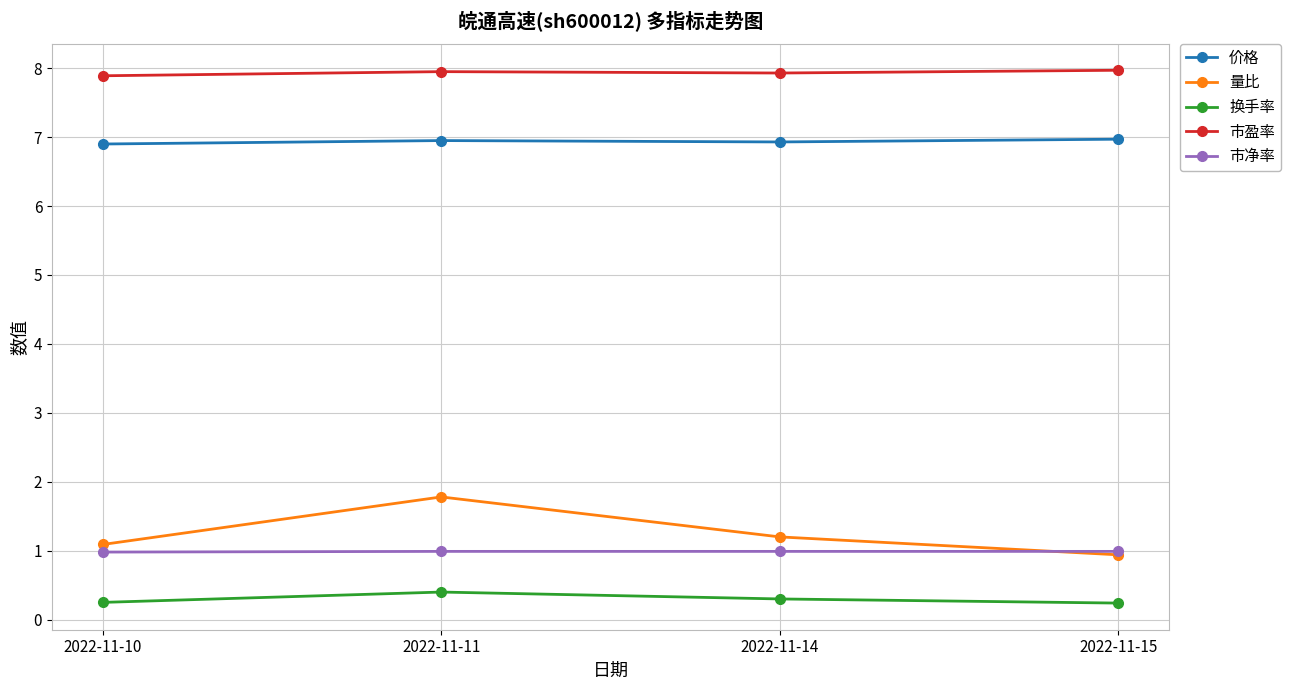

What is the value of the 价格 point at the 1st from the left?

6.9